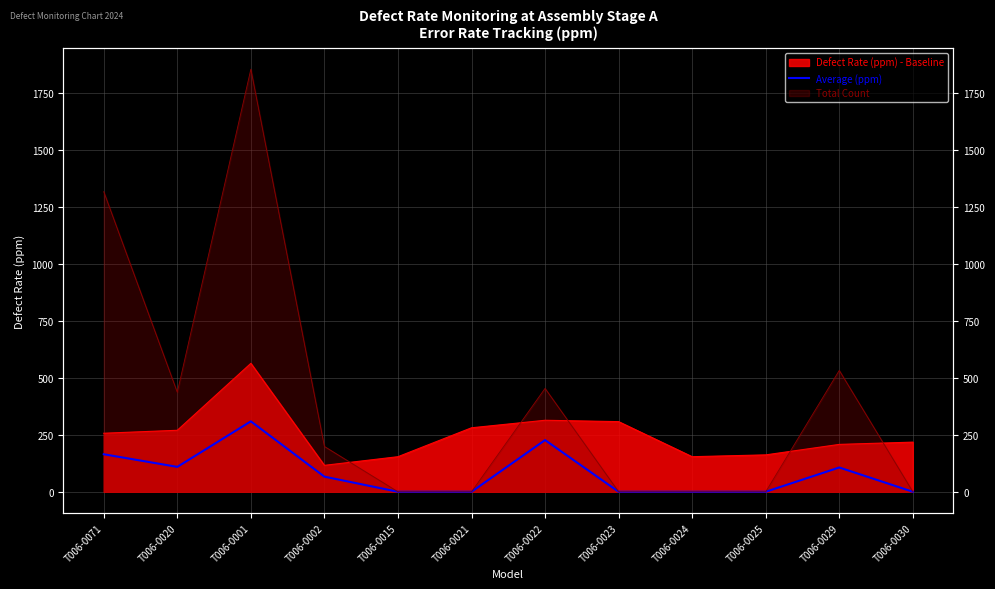

How many interior local peaks (higher than both neighbors) does the data have?

3